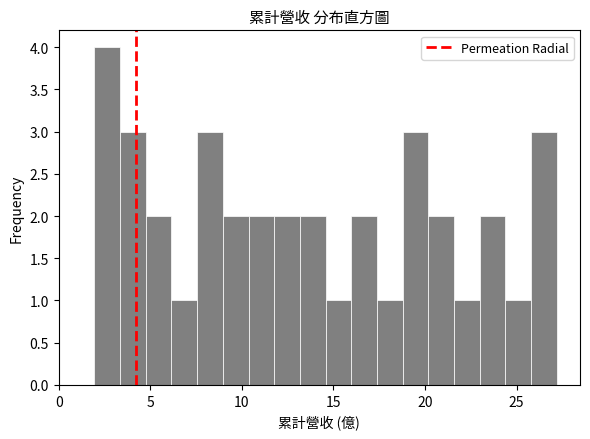

Read against the x-axis, roughly where is the centre of the tallest bar?

2.5